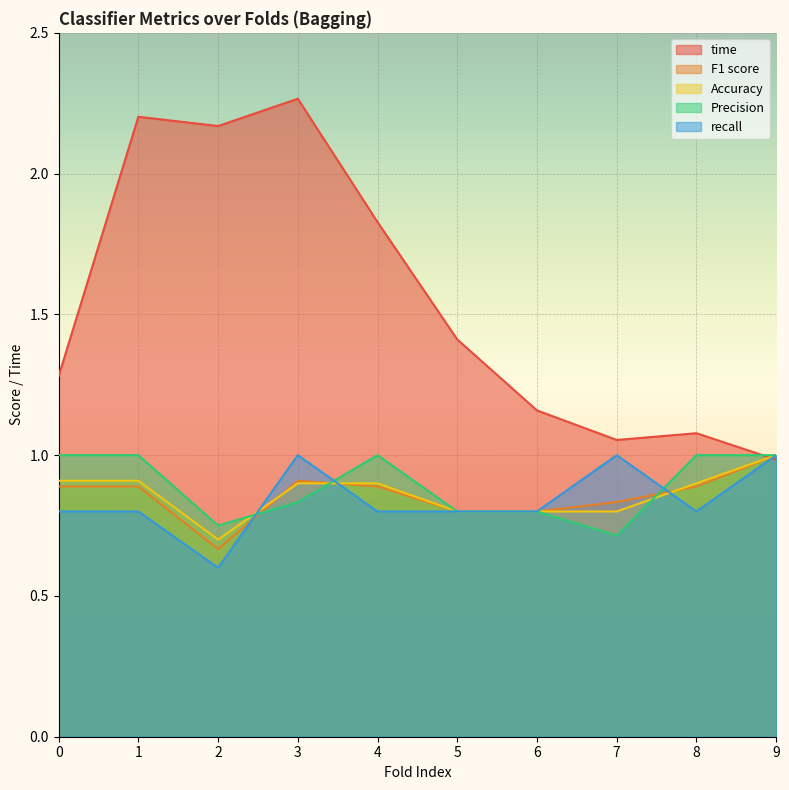

Reading left to right, extract all data points from this chart.

time: 0=1.3	1=2.2	2=2.2	3=2.3	4=1.8	5=1.4	6=1.2	7=1.1	8=1.1	9=1.0
F1 score: 0=0.9	1=0.9	2=0.7	3=0.9	4=0.9	5=0.8	6=0.8	7=0.8	8=0.9	9=1.0
Accuracy: 0=0.9	1=0.9	2=0.7	3=0.9	4=0.9	5=0.8	6=0.8	7=0.8	8=0.9	9=1.0
Precision: 0=1.0	1=1.0	2=0.8	3=0.8	4=1.0	5=0.8	6=0.8	7=0.7	8=1.0	9=1.0
recall: 0=0.8	1=0.8	2=0.6	3=1.0	4=0.8	5=0.8	6=0.8	7=1.0	8=0.8	9=1.0